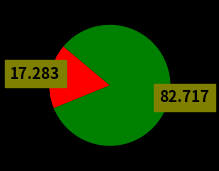

Does any single category account for the majority?

Yes